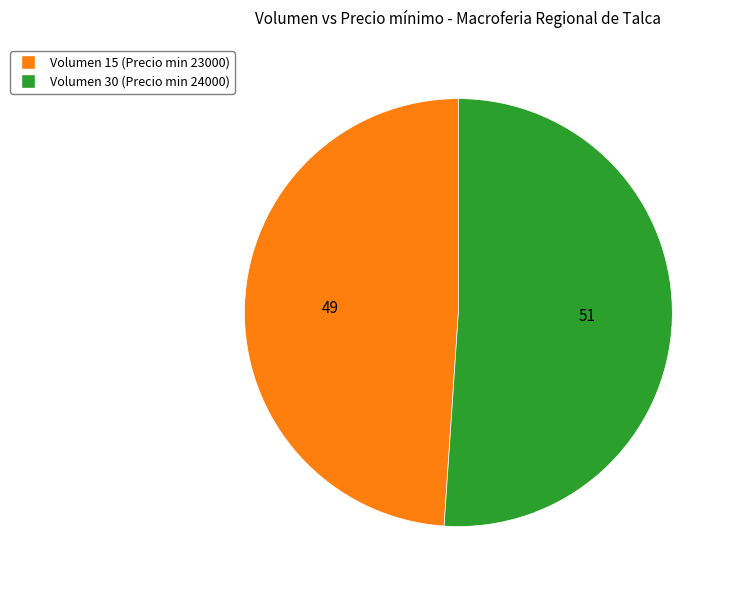

Is there a majority slice in this chart?

Yes